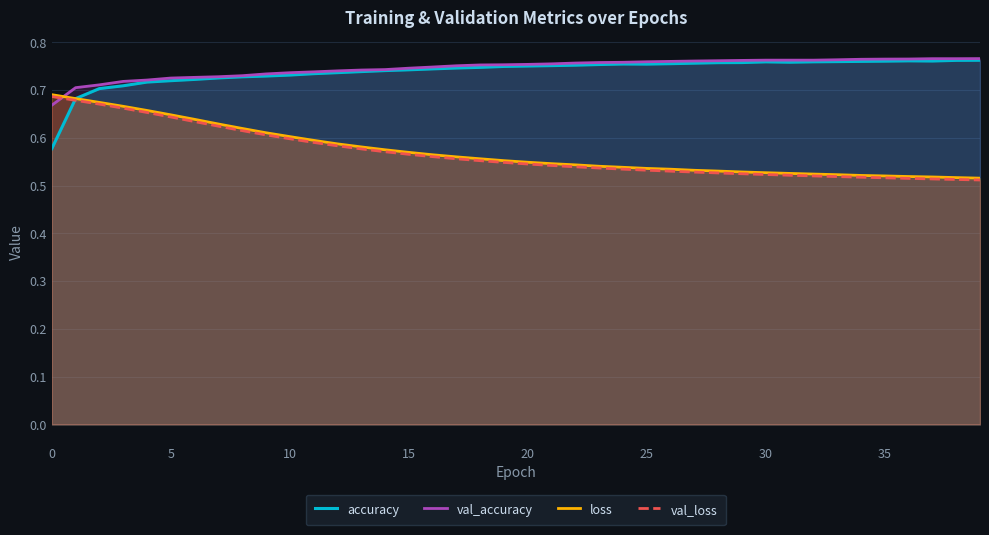

What is the sum of the accuracy values at 19 and 0?

1.3